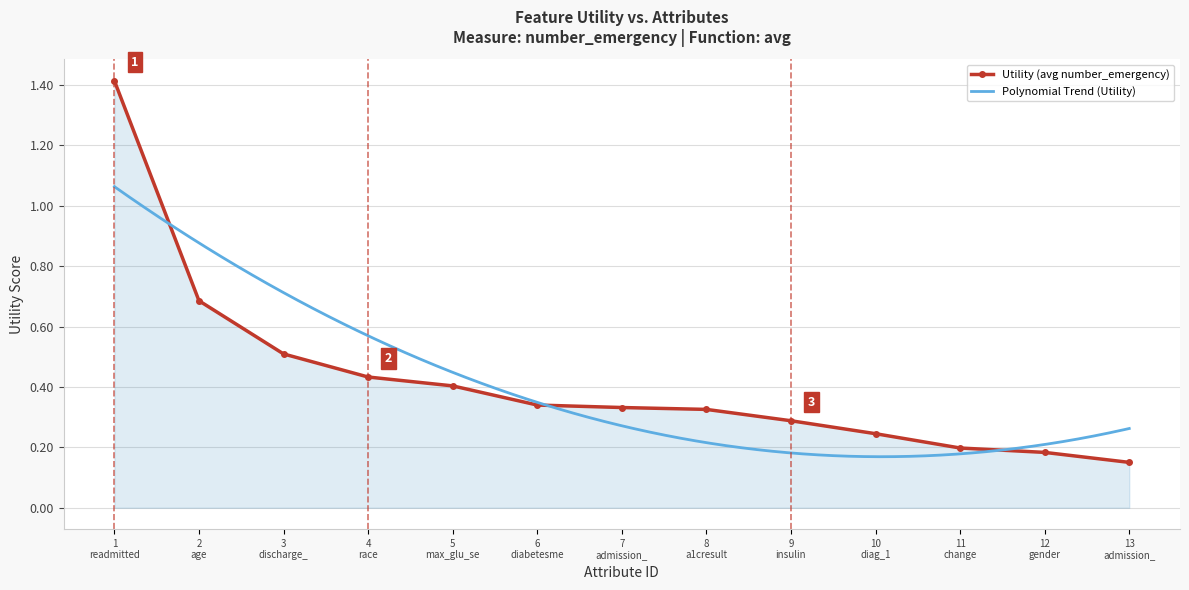

What is the value of the 4th point from the left?

0.4